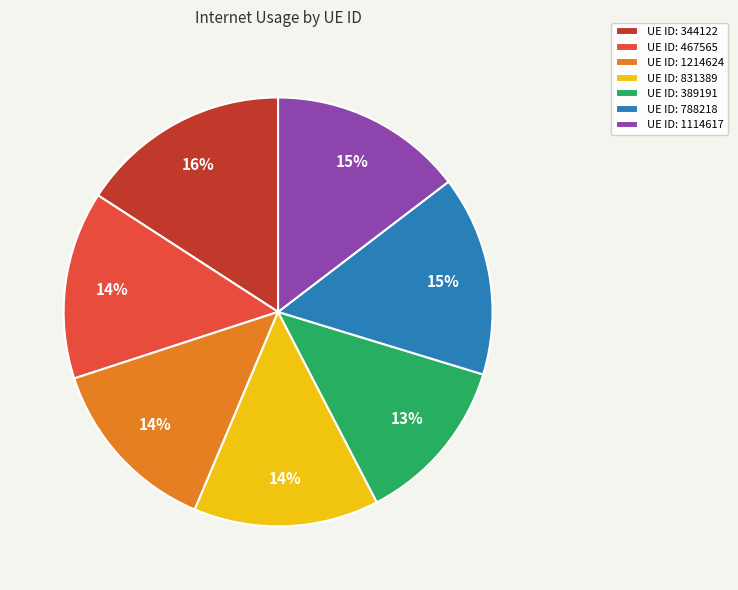

What is the smallest slice in the pie chart?

UE ID: 389191